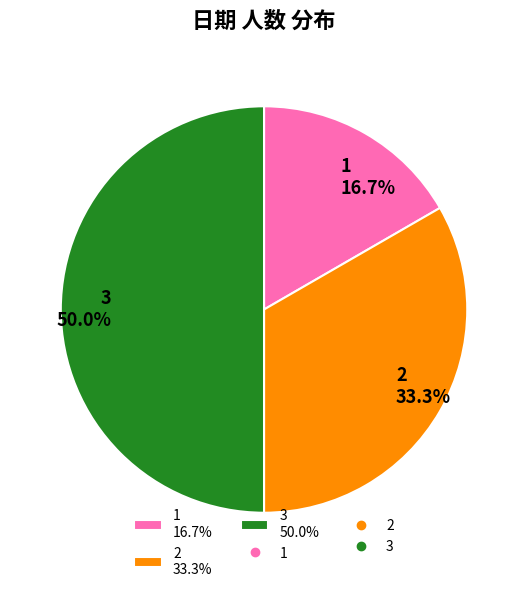

How many segments does this pie chart have?

3